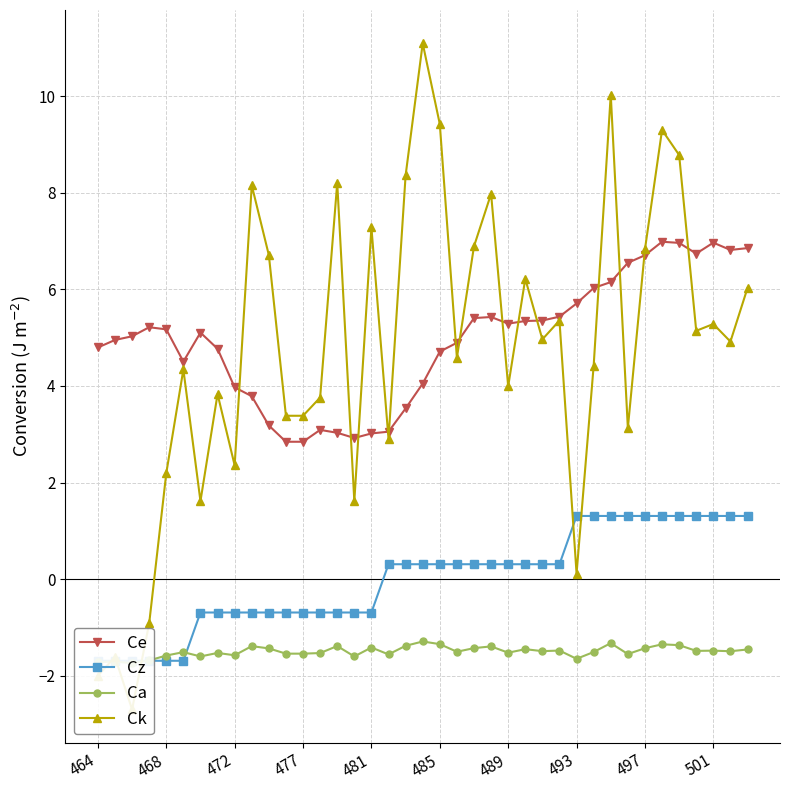

The value of Ce at 493 is 9.1. True or false?

False